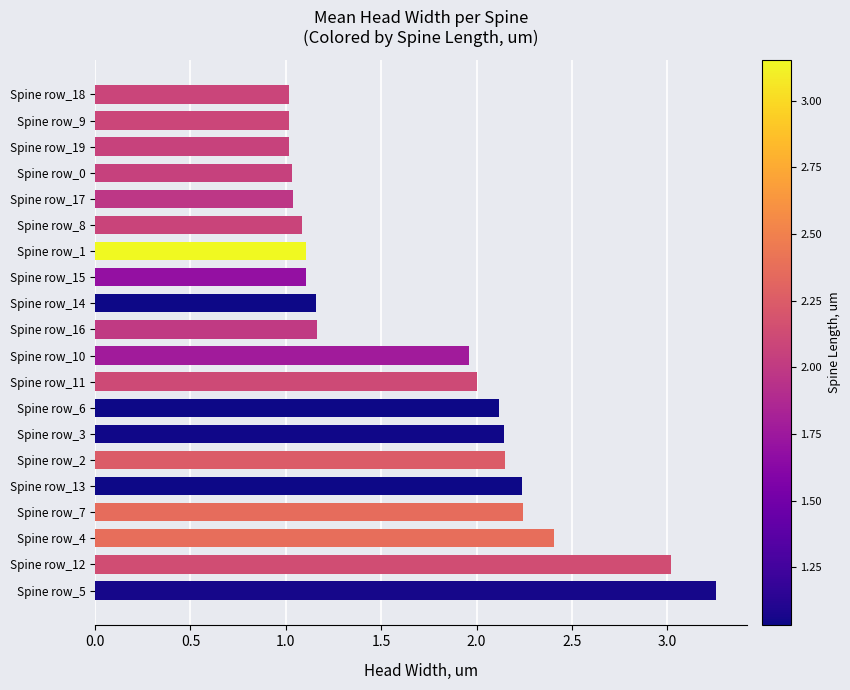

Which label corresponds to the largest value in the chart?

Spine row_5